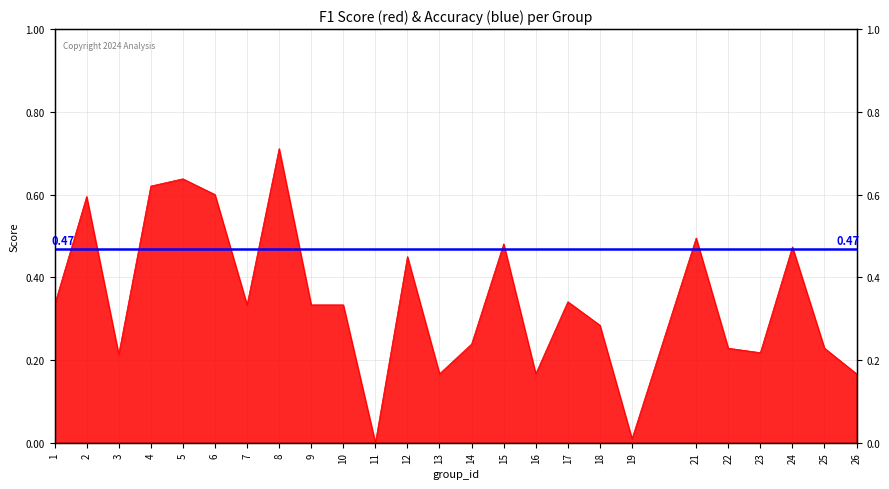

The chart shows a value of 0.5 at 15. True or false?

True